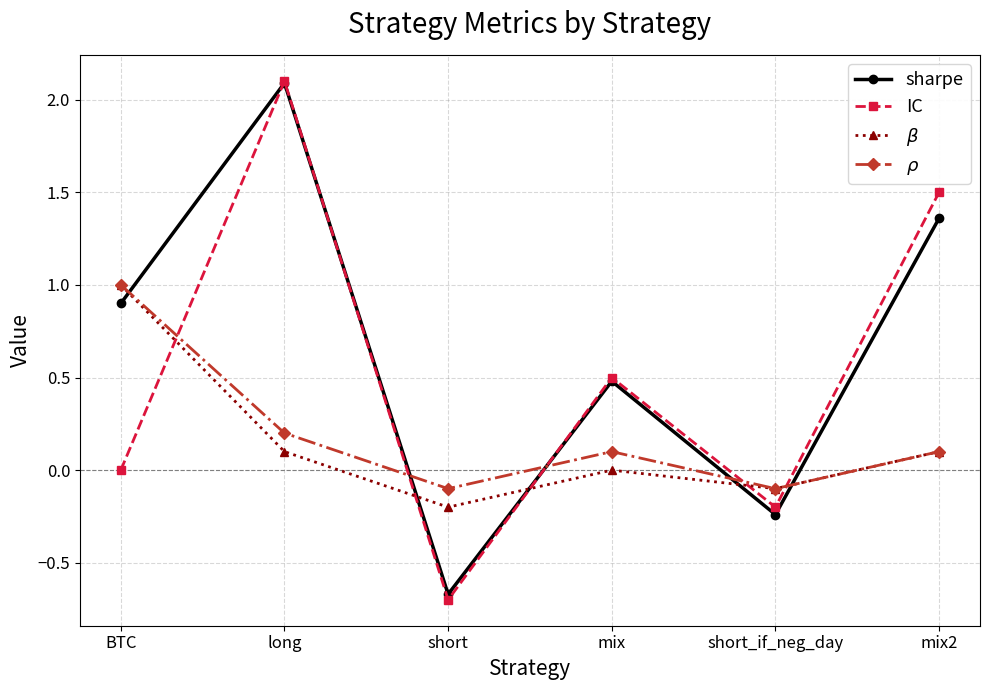

The sharpe series shows 0.5 at mix. True or false?

True